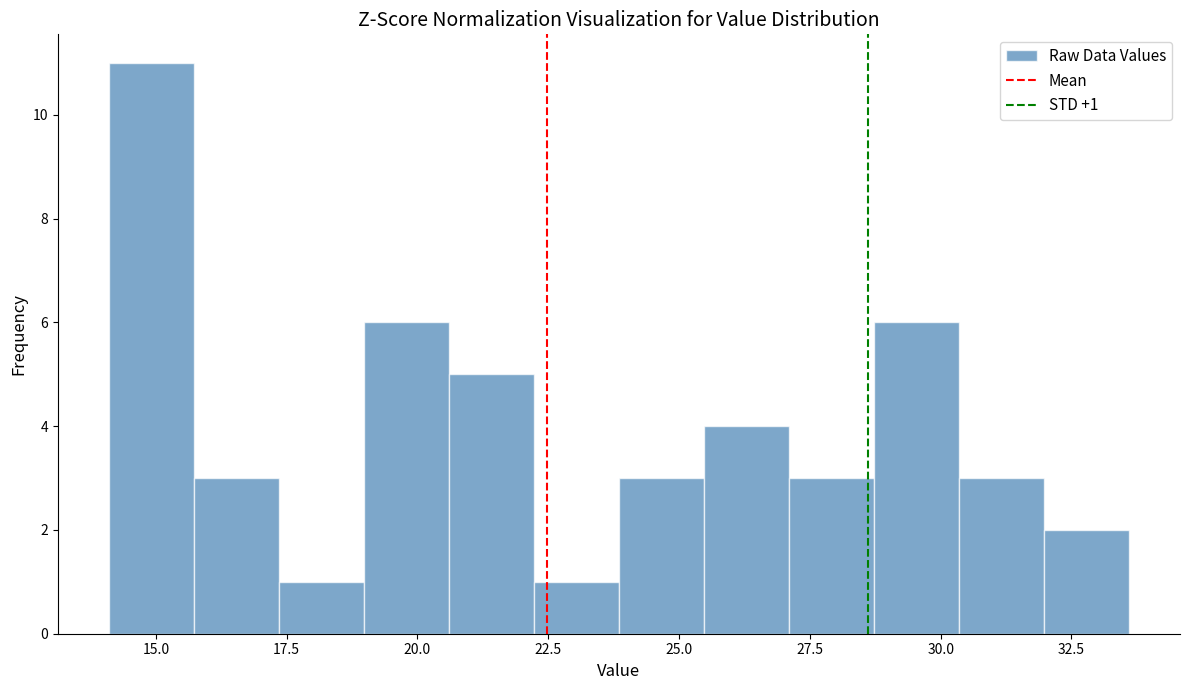

Read against the x-axis, roughly where is the centre of the tallest bar?

15.0